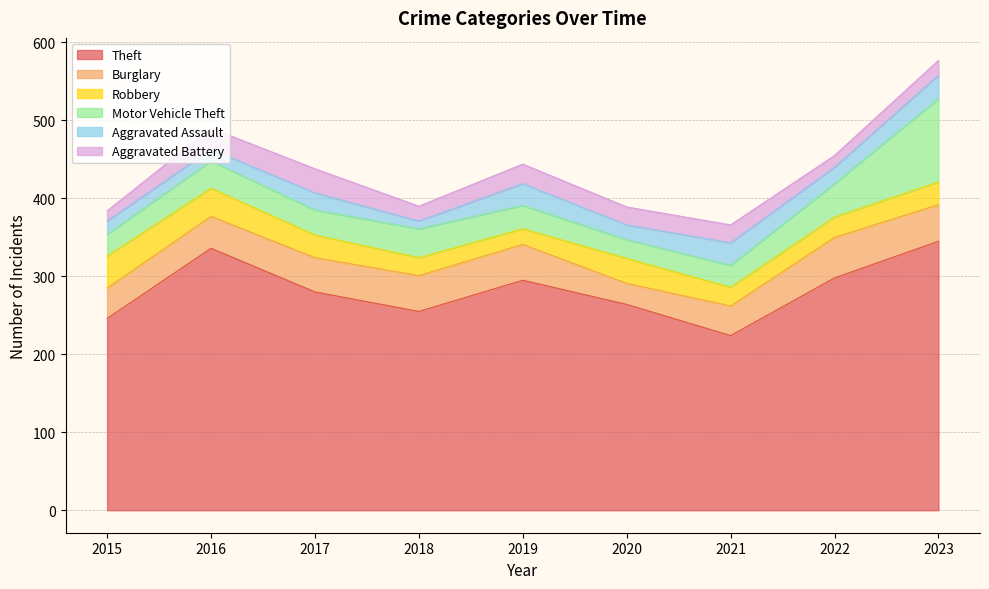

At which label does Aggravated Assault reach its minimum?

2018